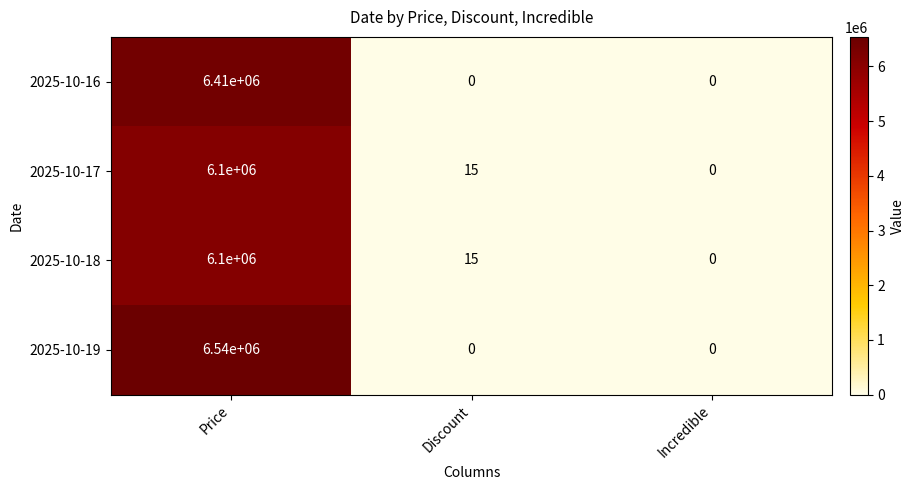

Which series has the largest total across all categories?

2025-10-19